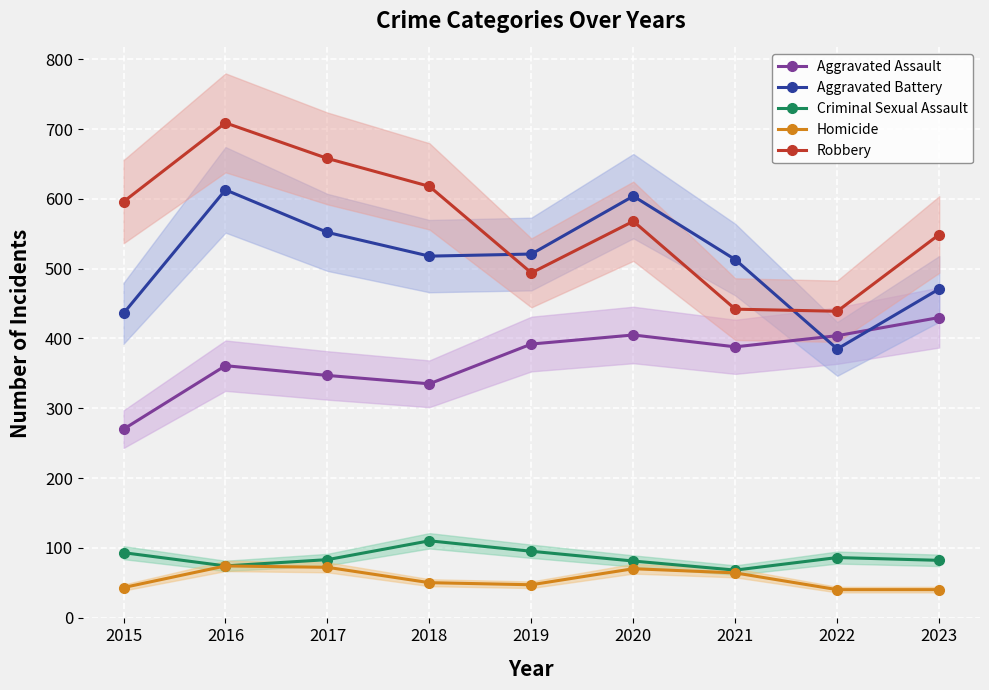

How many lines are shown in the chart?

5